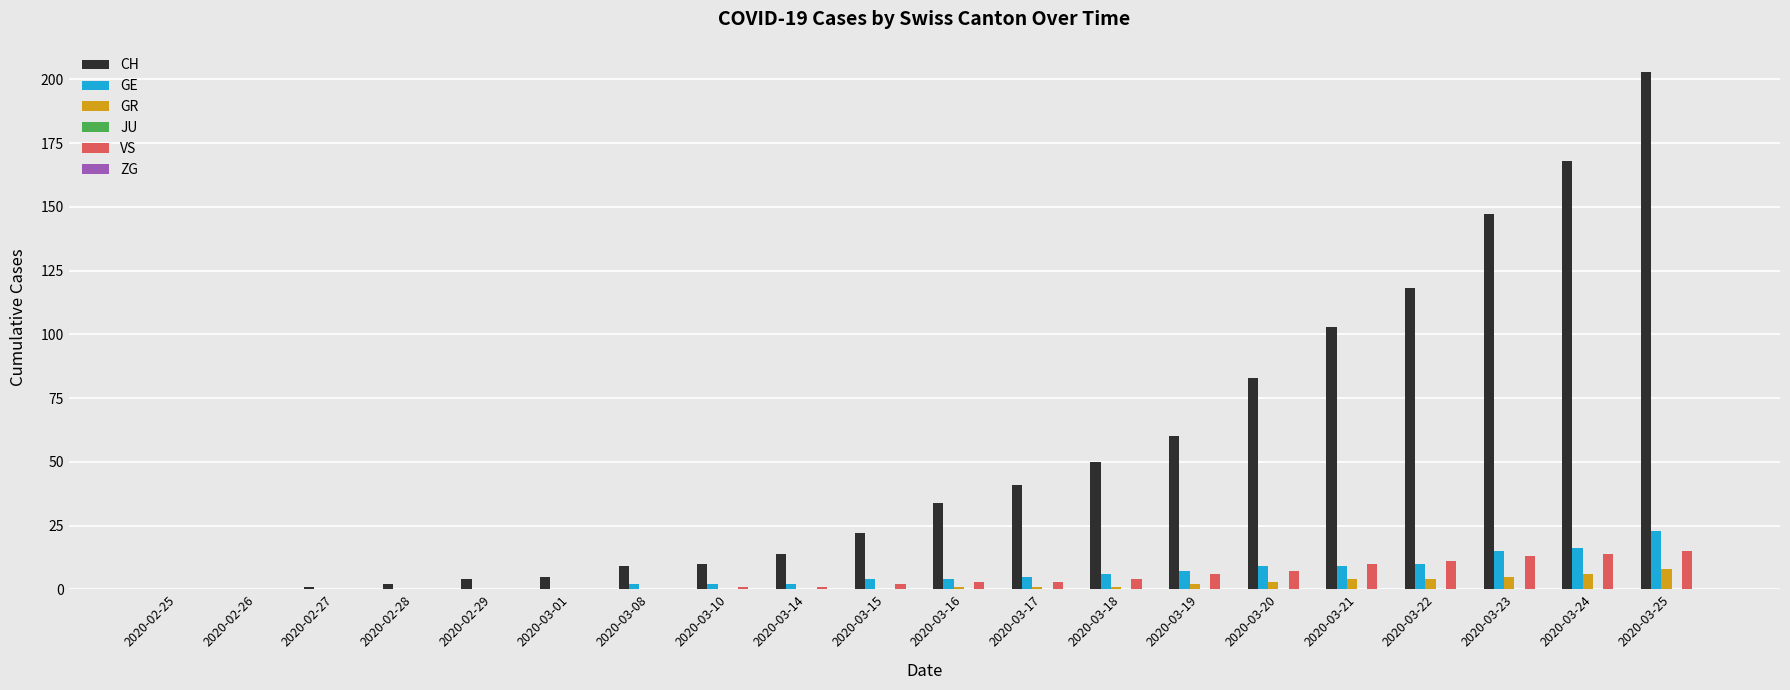

How many categories are shown in the chart?

20